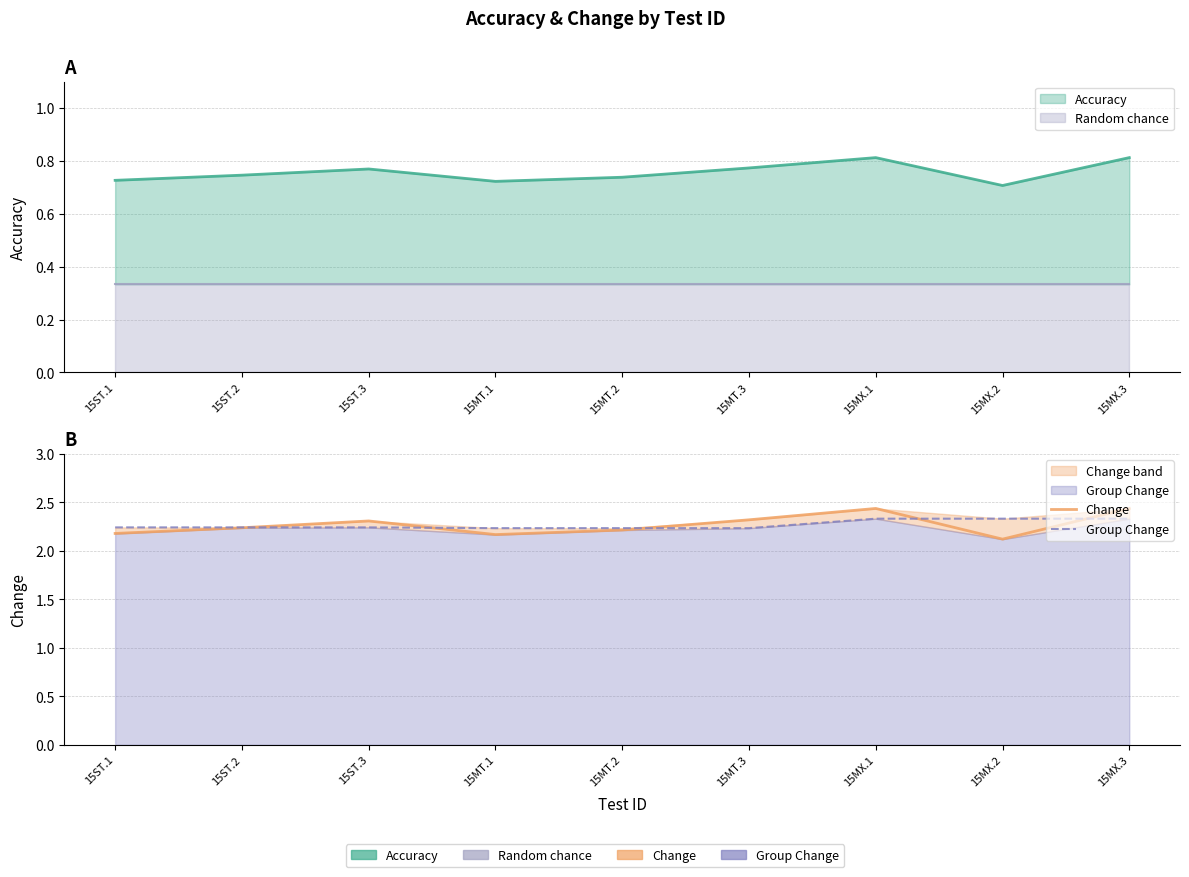

Which series has the largest total across all categories?

Change